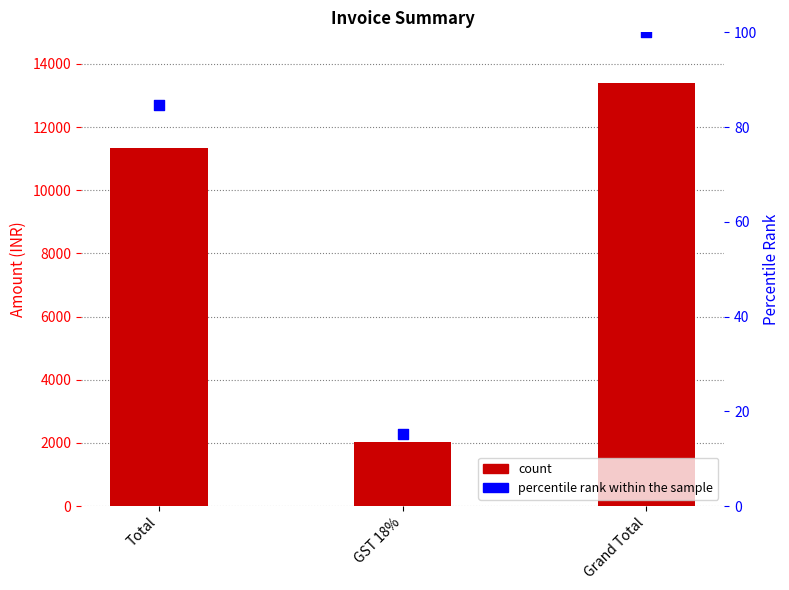

What is the total value across all series at Total?

11434.7